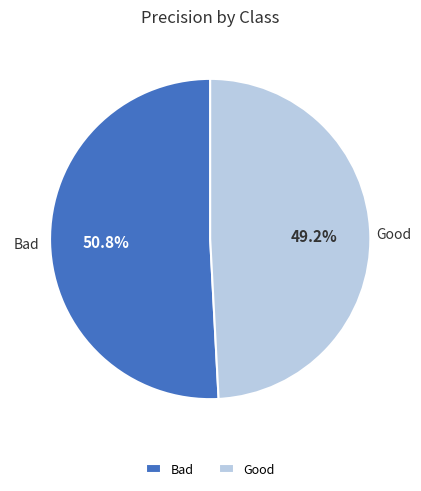

Which slice is the smallest?

Good